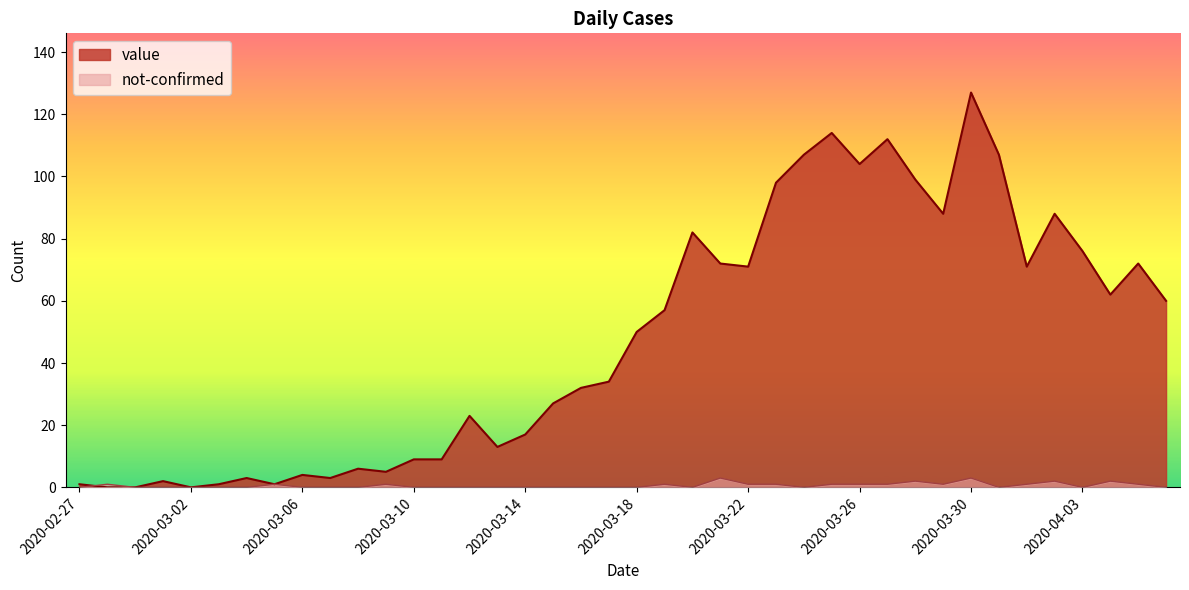

What is the label of the 29th point from the right?

2020-03-09